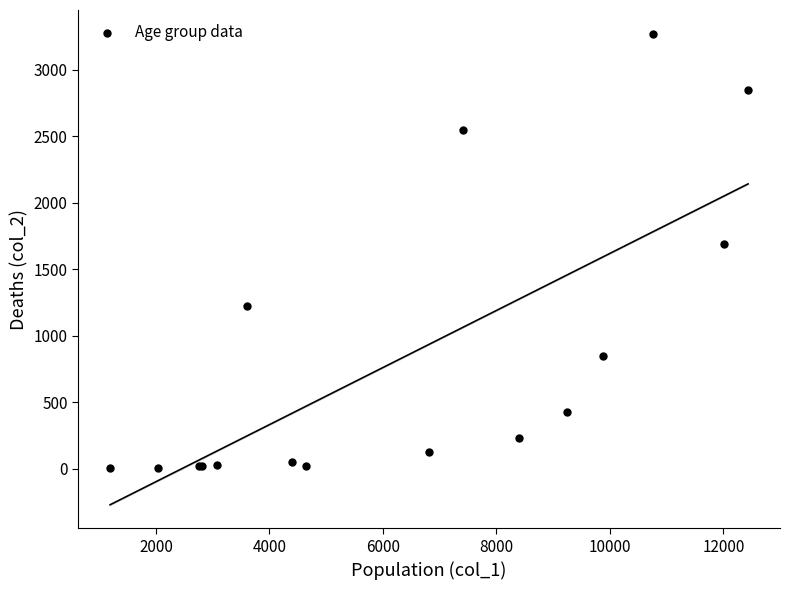

What Y value in the scatter plot is closest to 1638?

1690